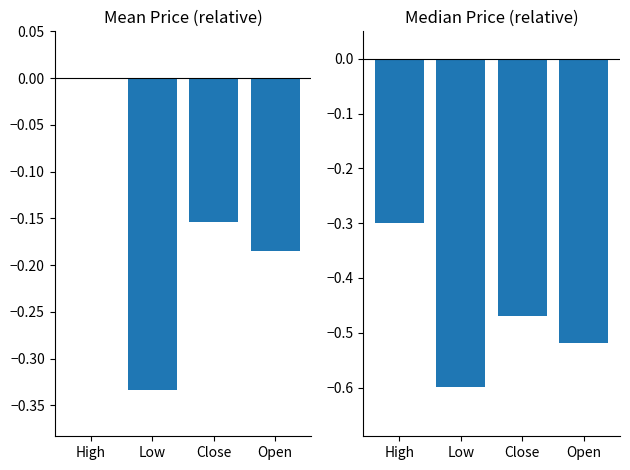

Is it true that Low equals -0.1 at Open?

False